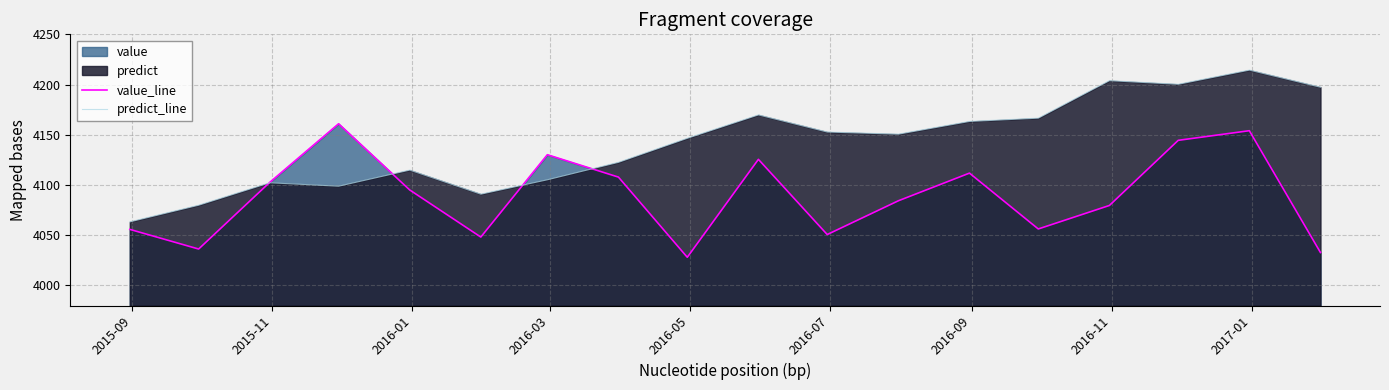

What is the minimum value shown in the chart?

4028.0